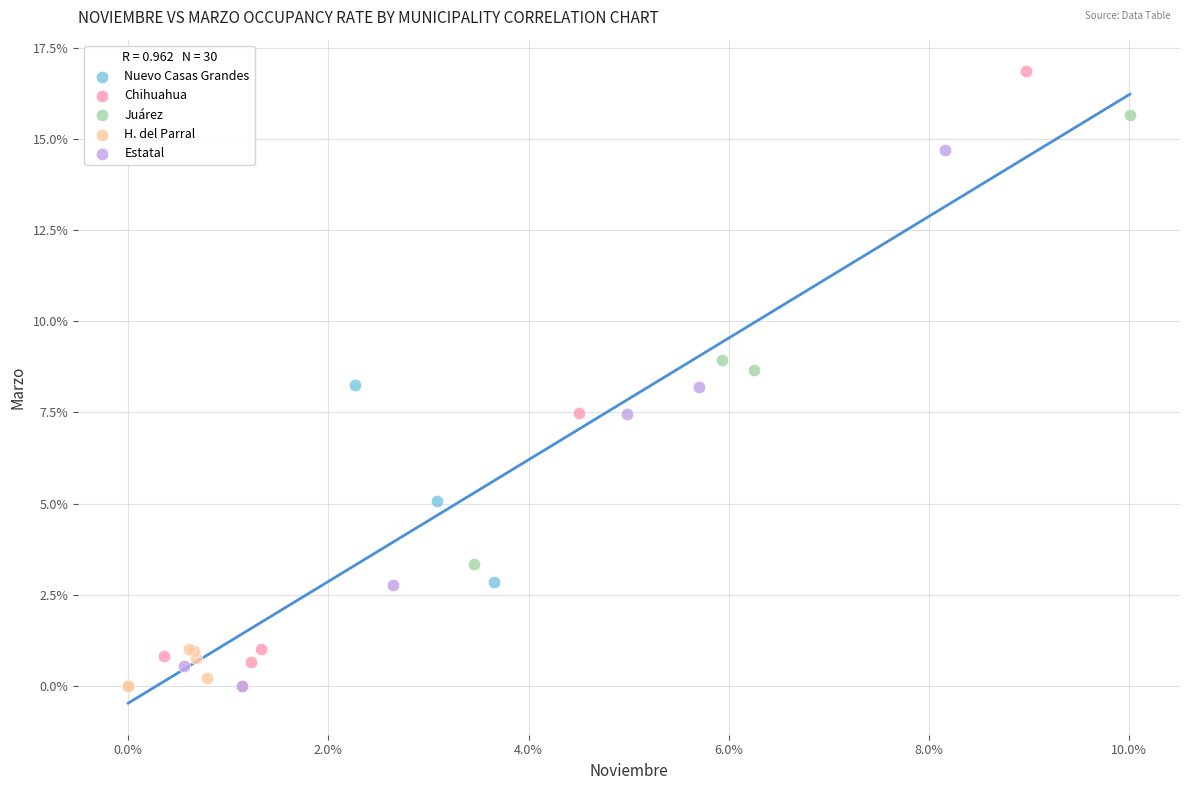

Which series has the widest spread of Y values?

Chihuahua